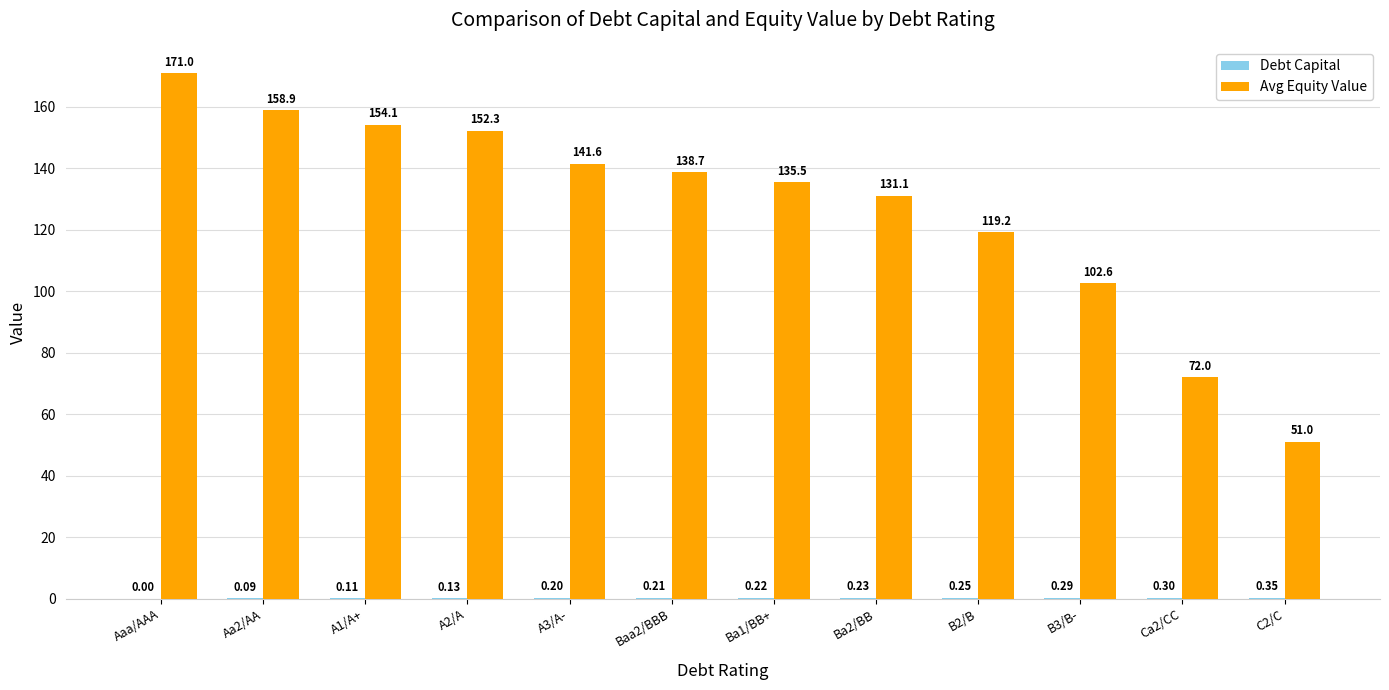

At which label is Avg Equity Value closest to 110?

B3/B-